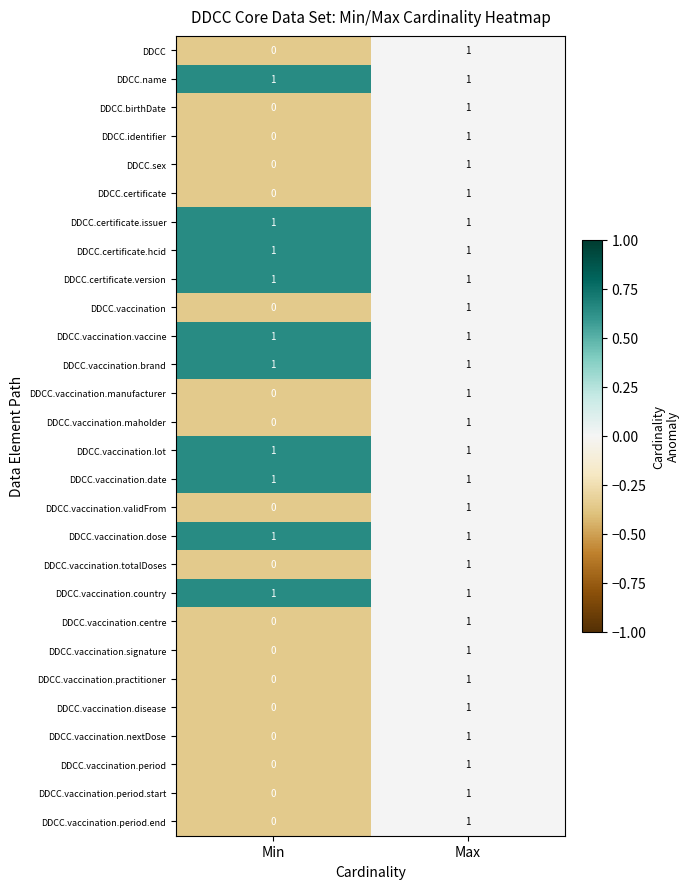

Which label corresponds to the smallest value in the chart?

Min